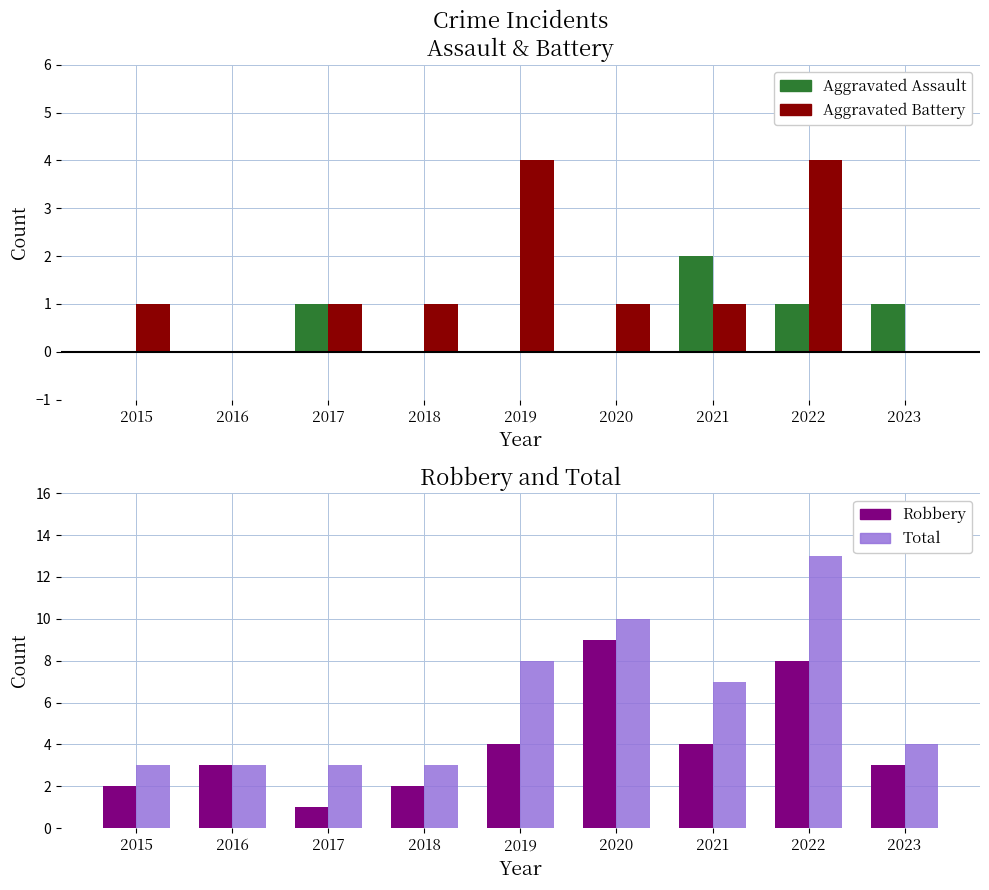

What is the value of the Total bar at the 8th from the left?

13